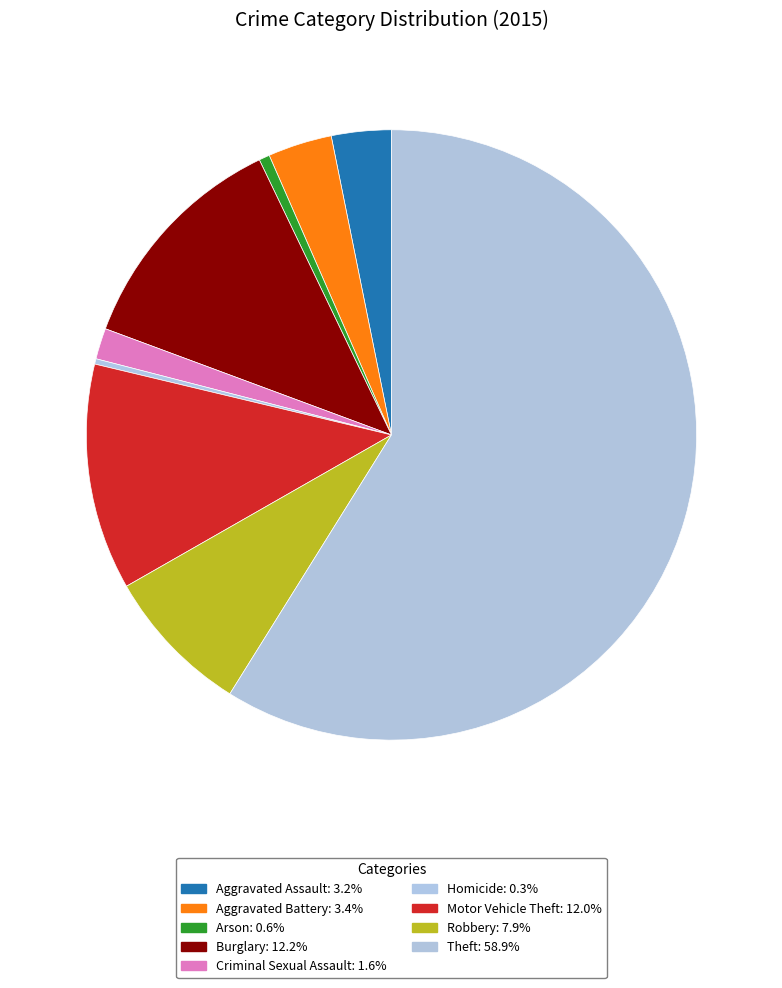

How many slices are in this pie chart?

9